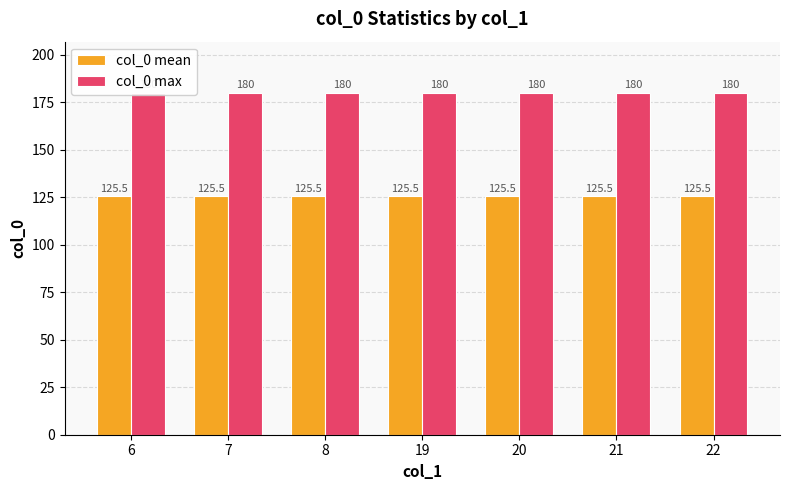

How many groups of bars are there?

7